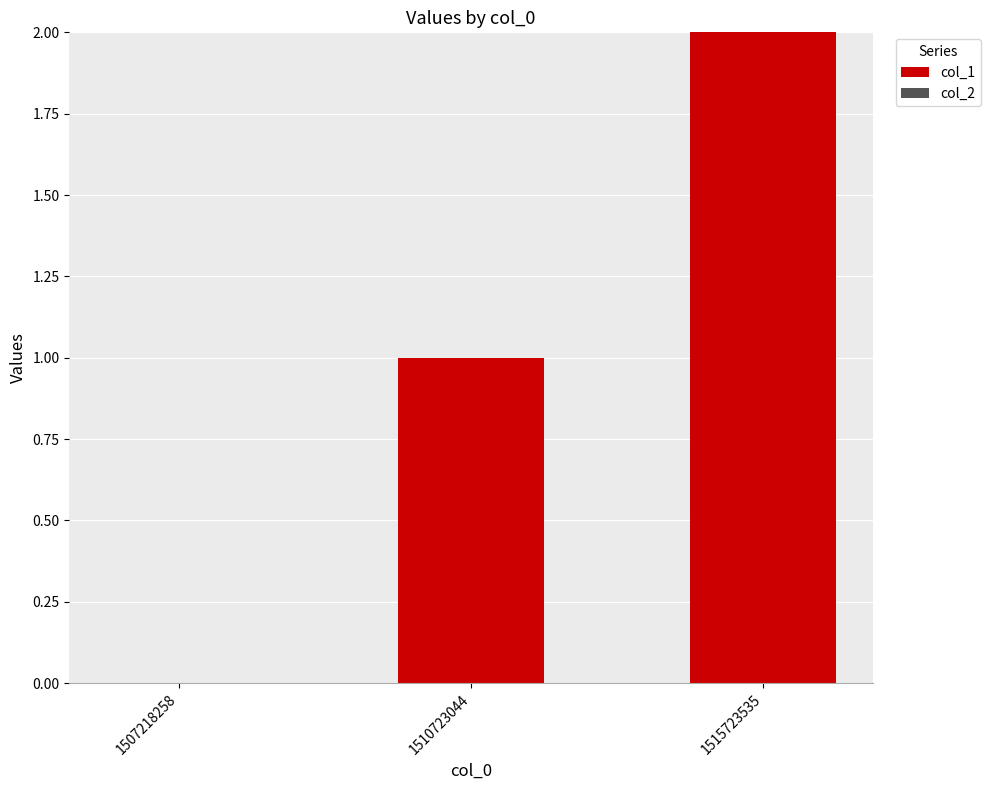

Are the bars horizontal?

No